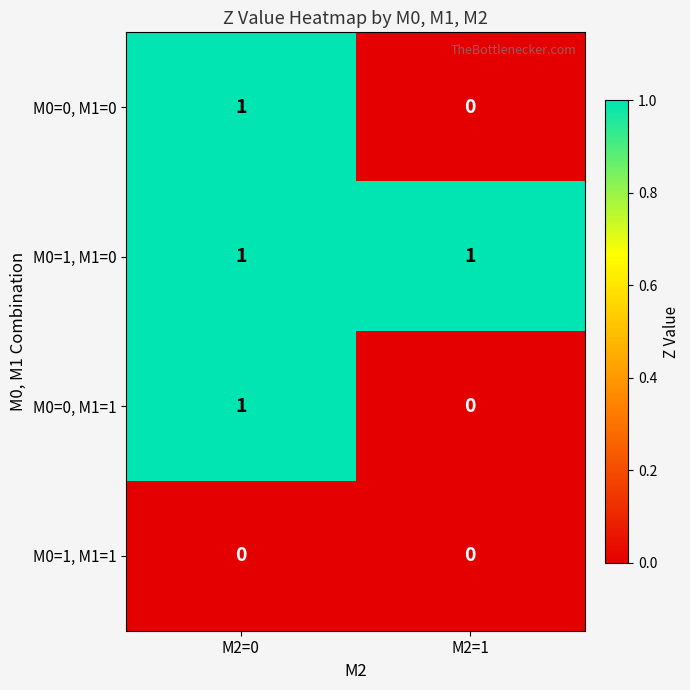

Which series has the largest total across all categories?

M0=1, M1=0